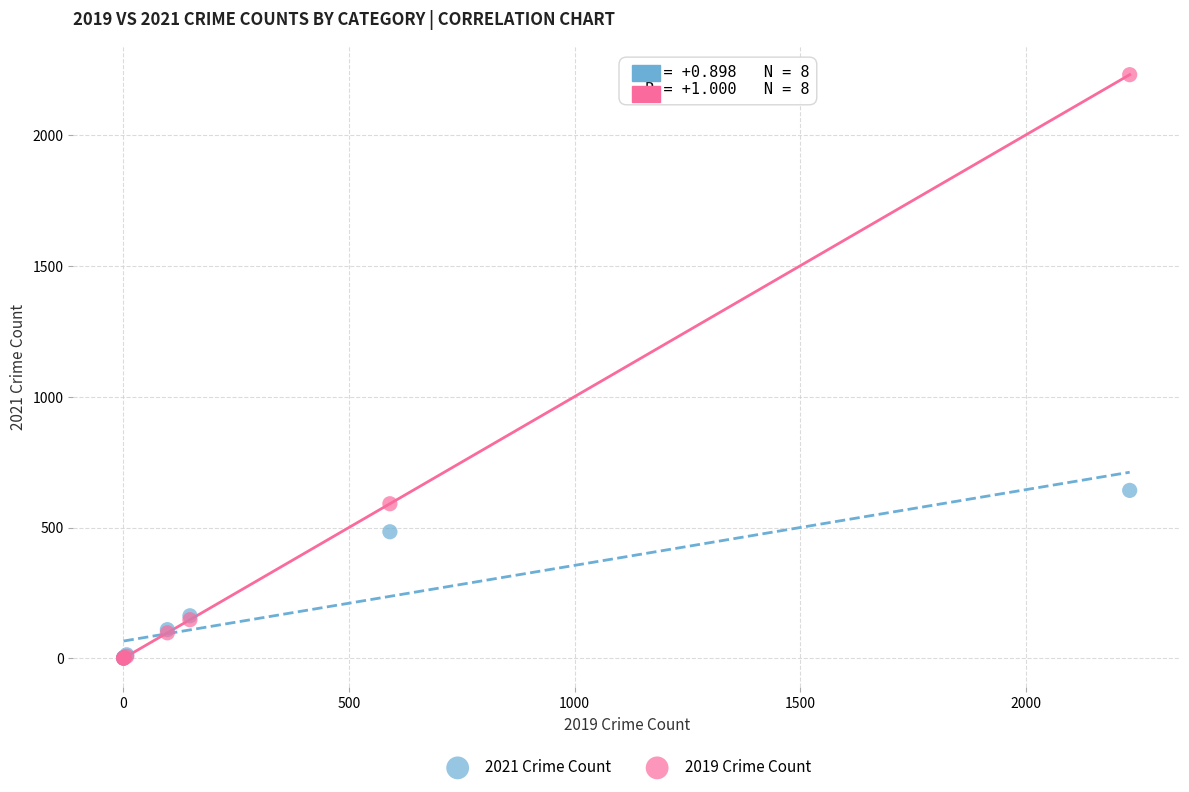

In the 2019 Crime Count series, what Y value is closest to 1115?

591